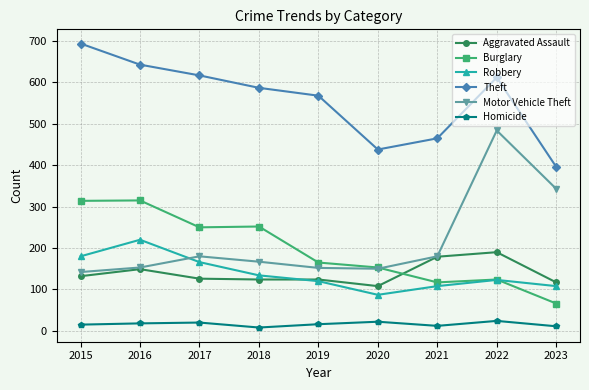

What is the value of the Robbery point at the 8th from the left?

123